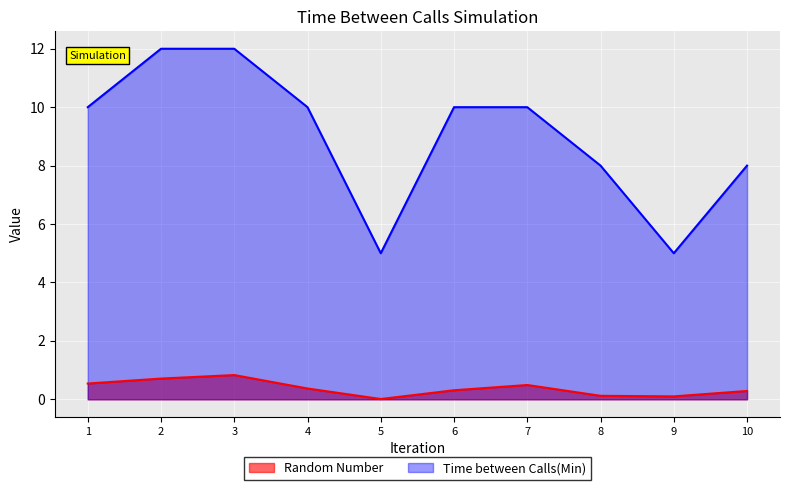

How many Time between Calls(Min) values are between 8 and 10?

6